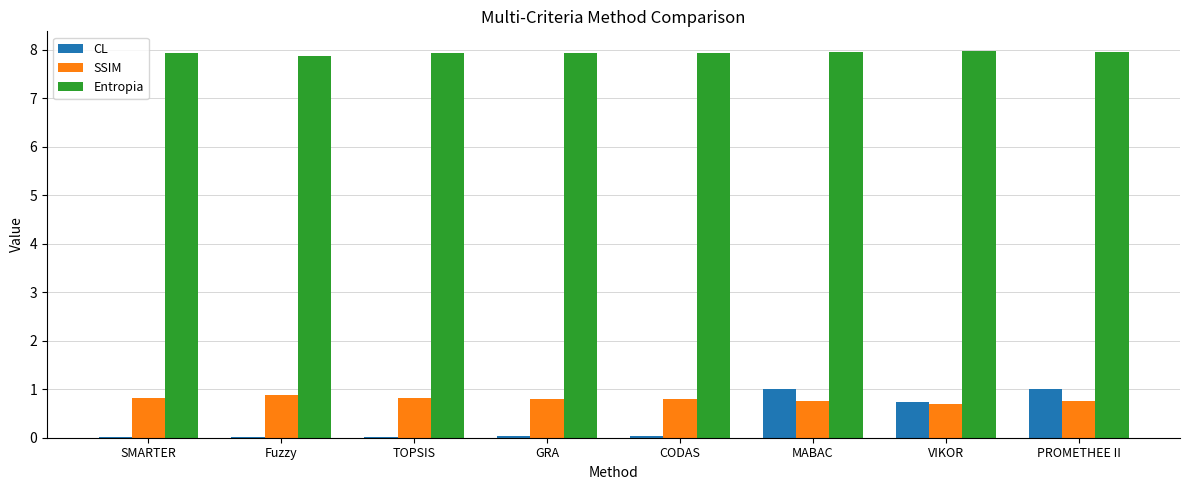

What is the greatest value displayed?

8.0